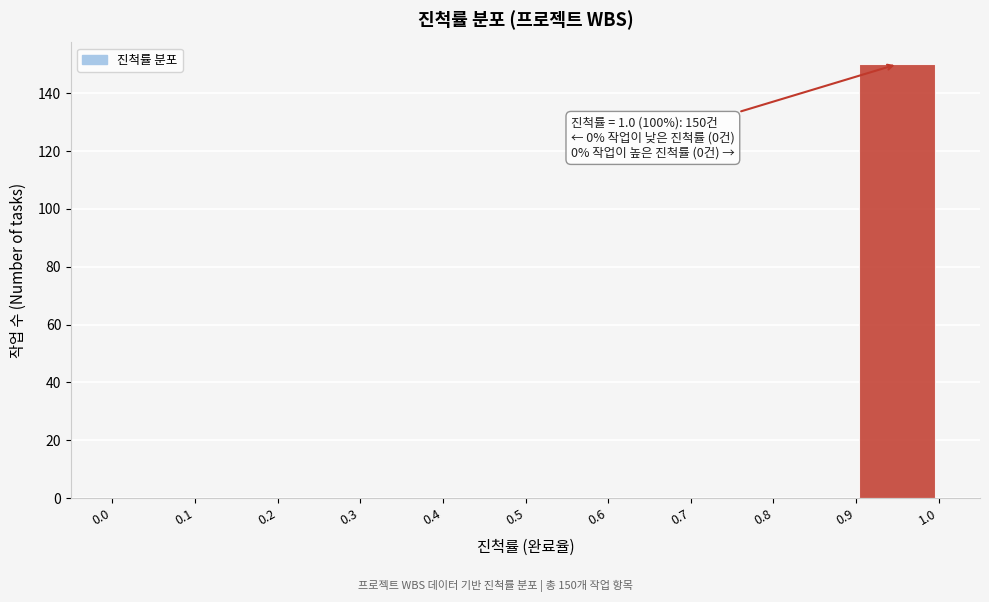

Which range on the x-axis has the tallest bar?

0.9 to 1.0